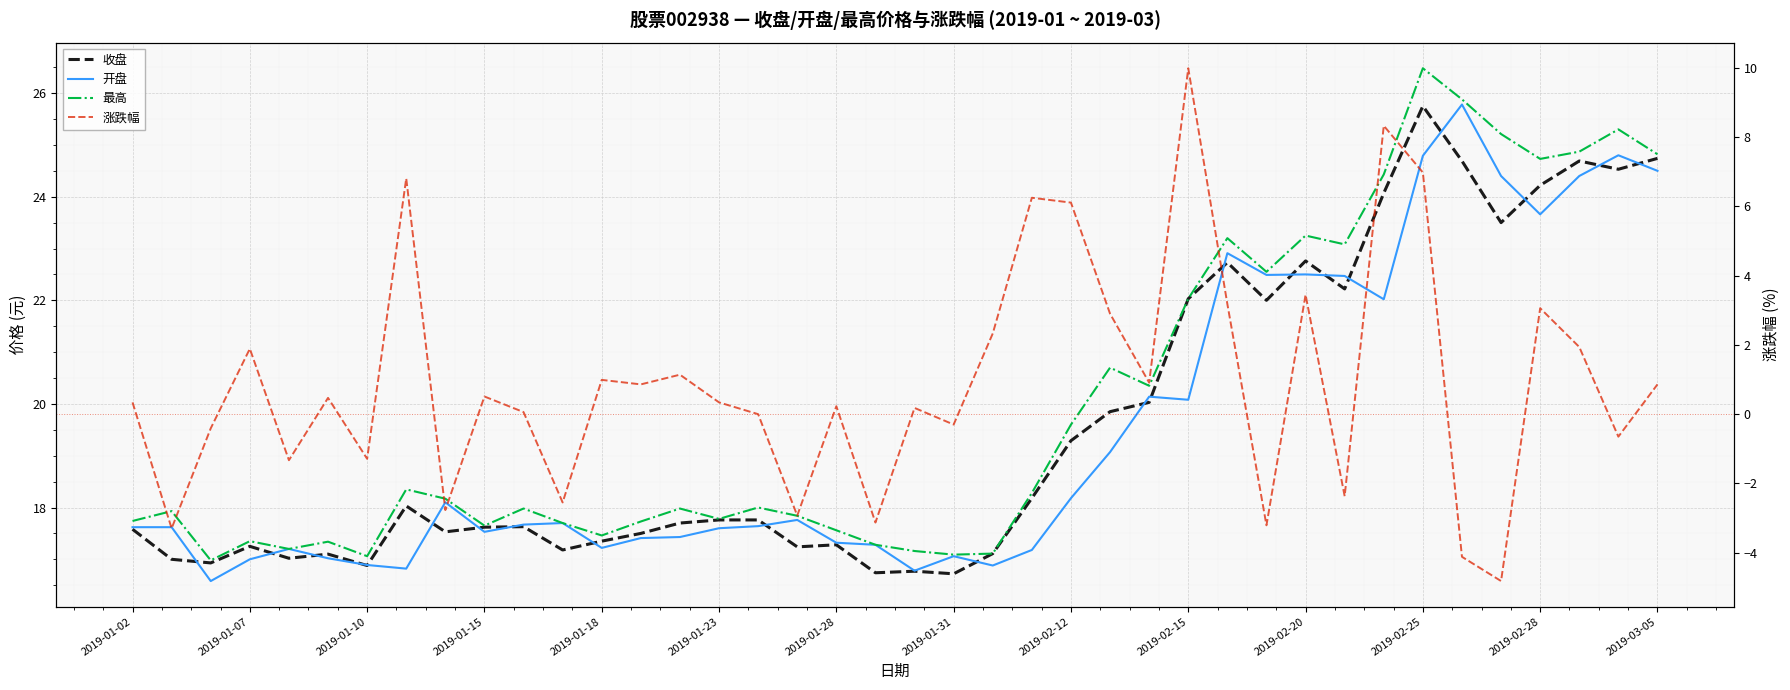

True or false: 涨跌幅 has more than 1 interior local peaks.

True